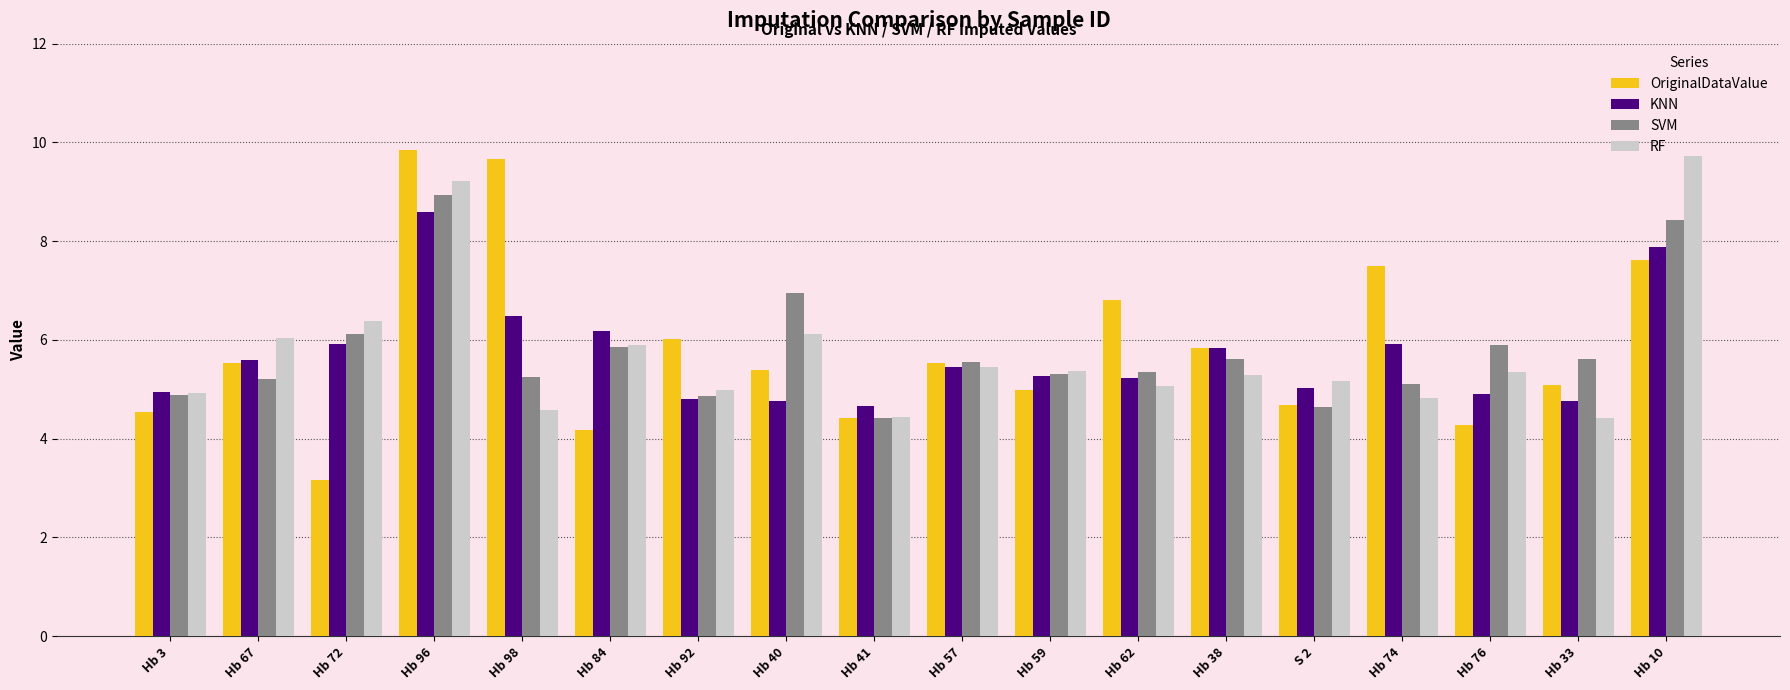

What is the minimum value shown in the chart?

3.2